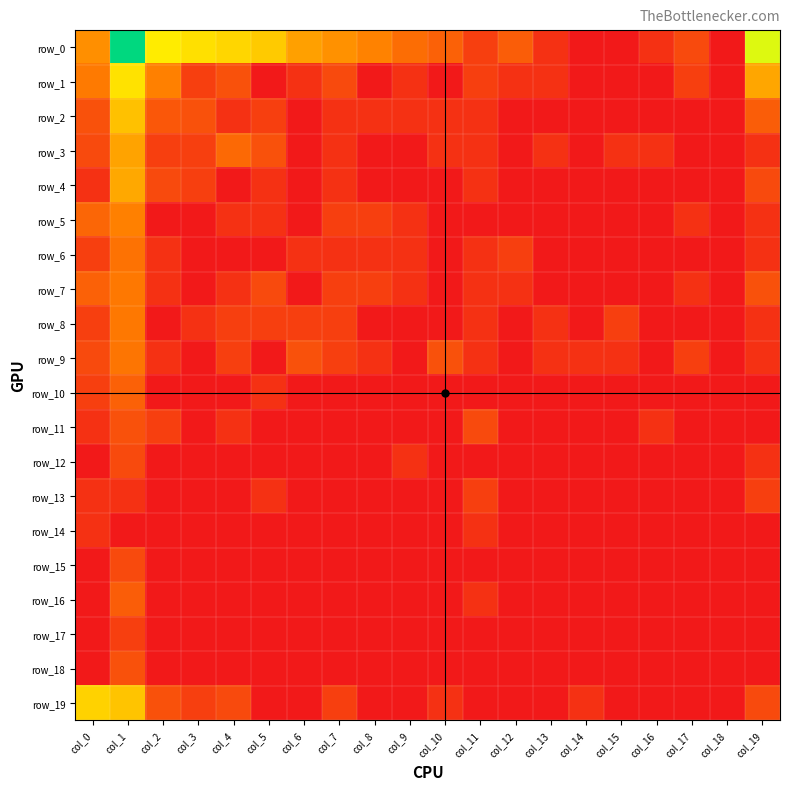

What is the sum of all row_0 values?

58.7